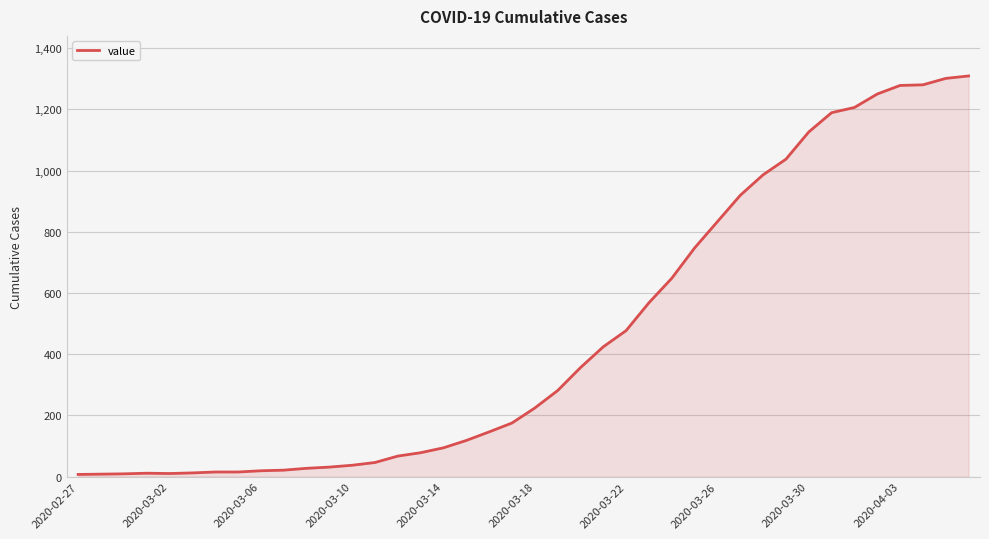

What is the maximum value shown in the chart?

1309